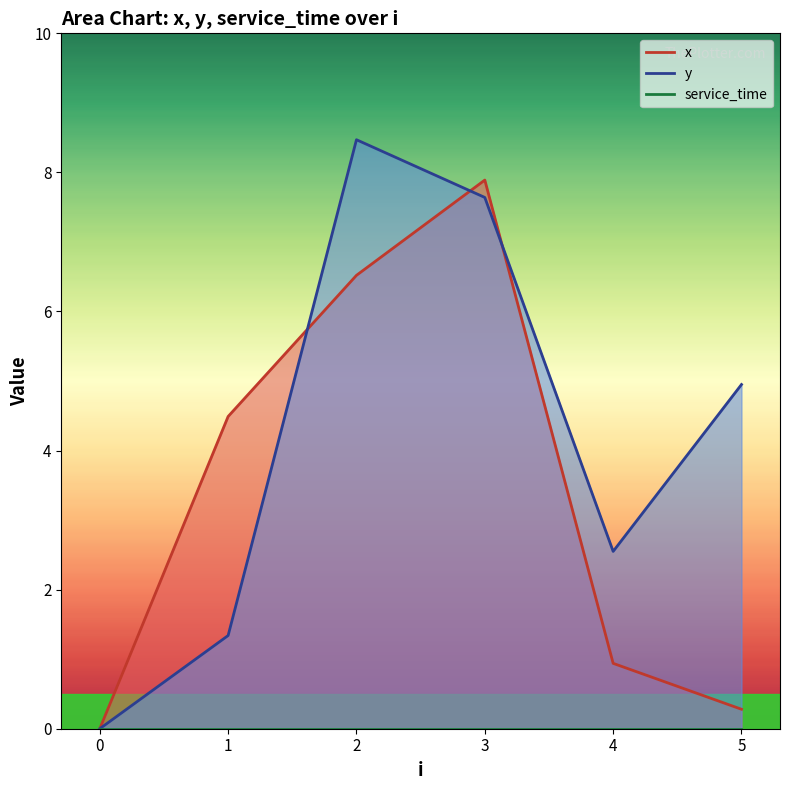

How many lines are shown in the chart?

2